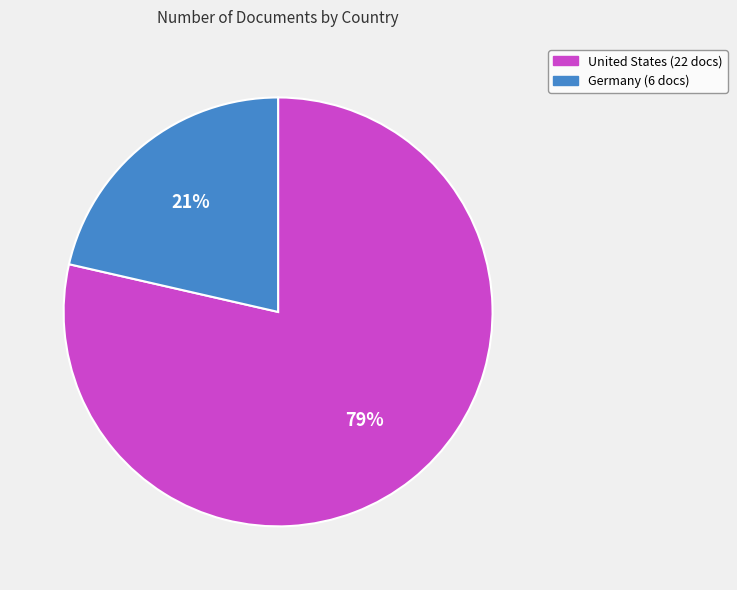

Combined, do United States and Germany account for over 50%?

Yes